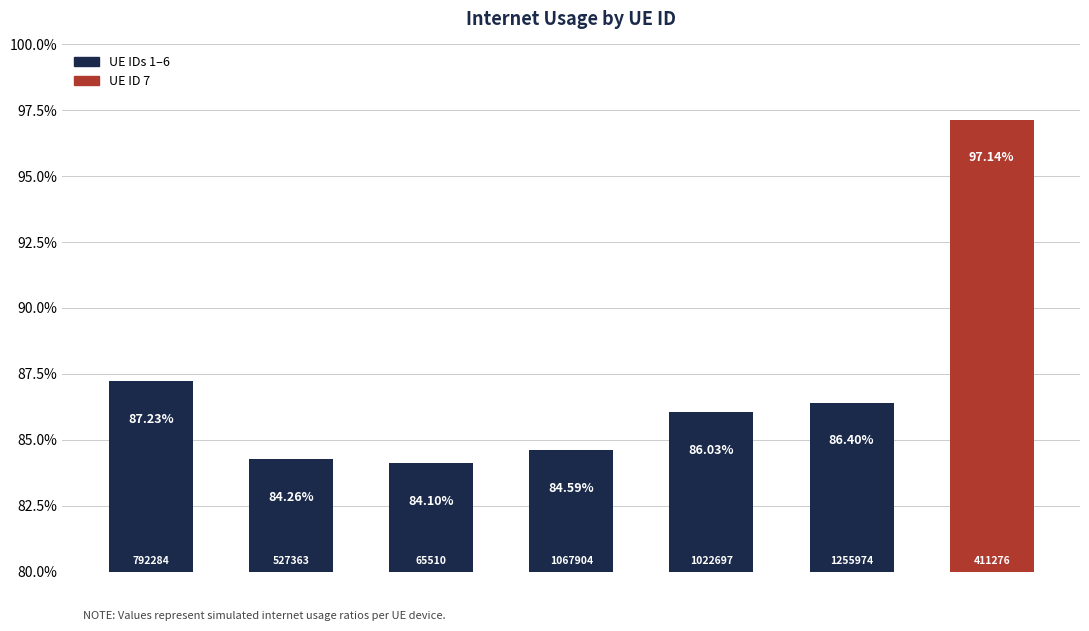

Are the bars horizontal?

No